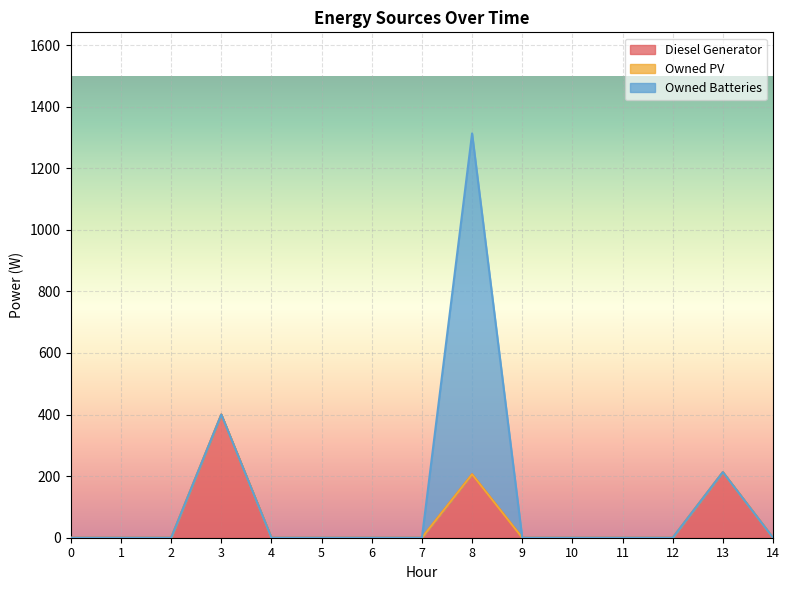

Reading left to right, what are all the values shown in this chart?

Diesel Generator: 0	0	0	400	0	0	0	0	206	0	0	0	0	213	0
Owned PV: 0	0	0	0	0	0	0	0	0	0	0	0	0	0	0
Owned Batteries: 0	0	0	0	0	0	0	0	1107	0	0	0	0	0	0